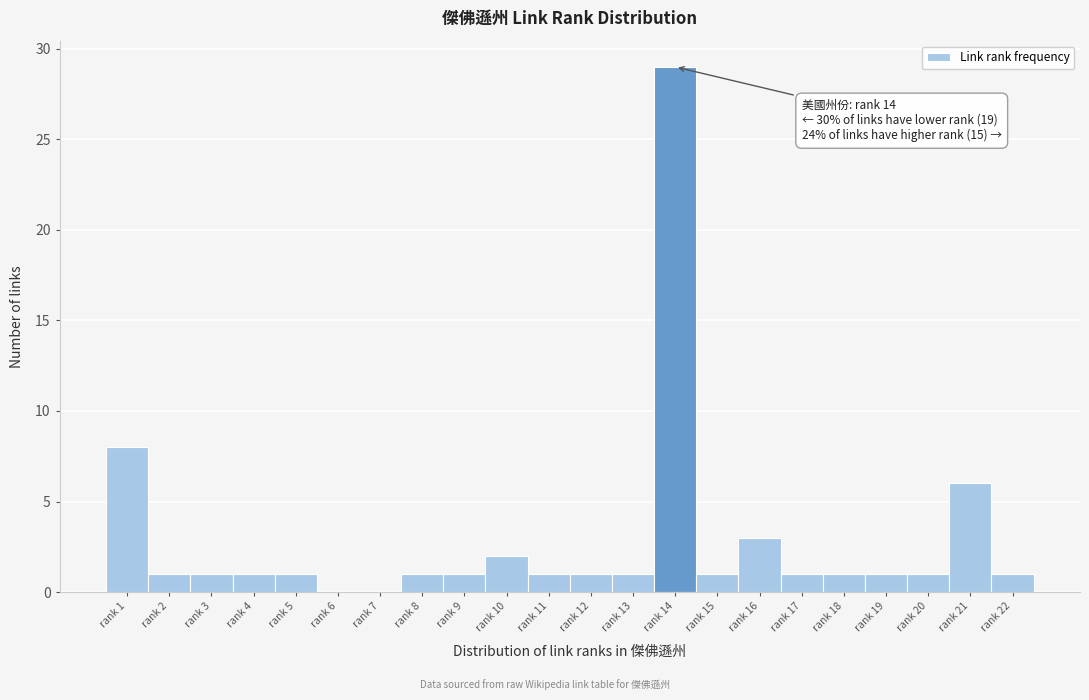

Reading left to right, transcribe all the data shown in this chart.

rank 1=8	rank 2=1	rank 3=1	rank 4=1	rank 5=1	rank 6=0	rank 7=0	rank 8=1	rank 9=1	rank 10=2	rank 11=1	rank 12=1	rank 13=1	rank 14=29	rank 15=1	rank 16=3	rank 17=1	rank 18=1	rank 19=1	rank 20=1	rank 21=6	rank 22=1